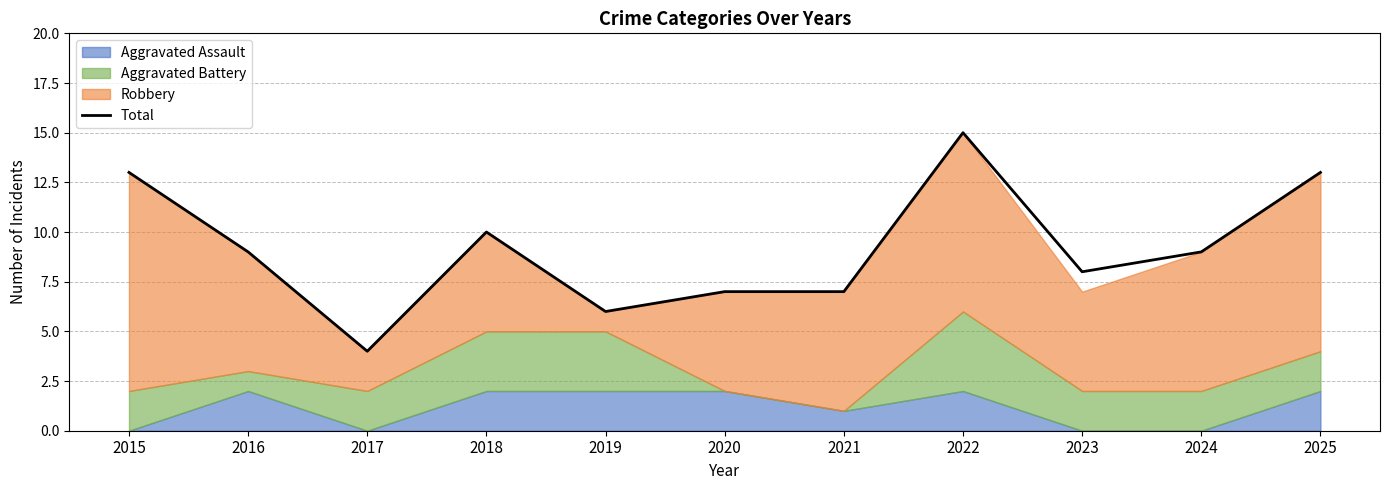

Does the chart have visible grid lines?

Yes